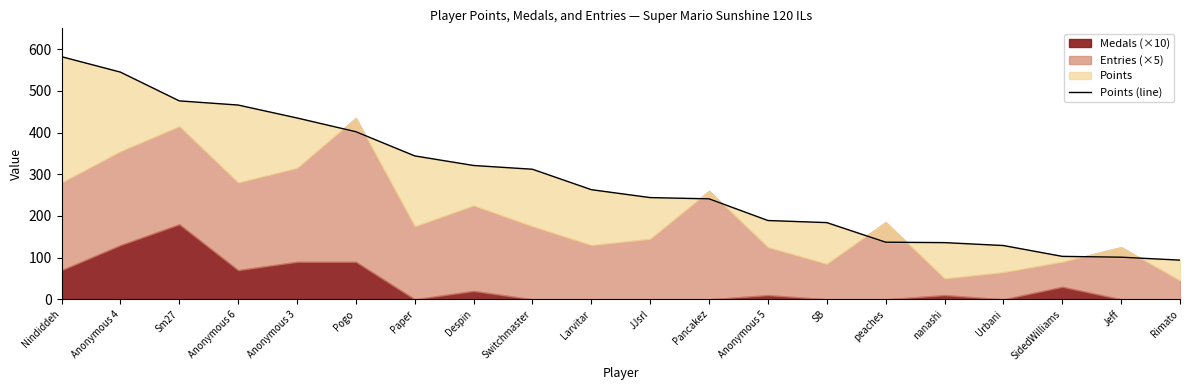

What is the maximum value shown in the chart?

582